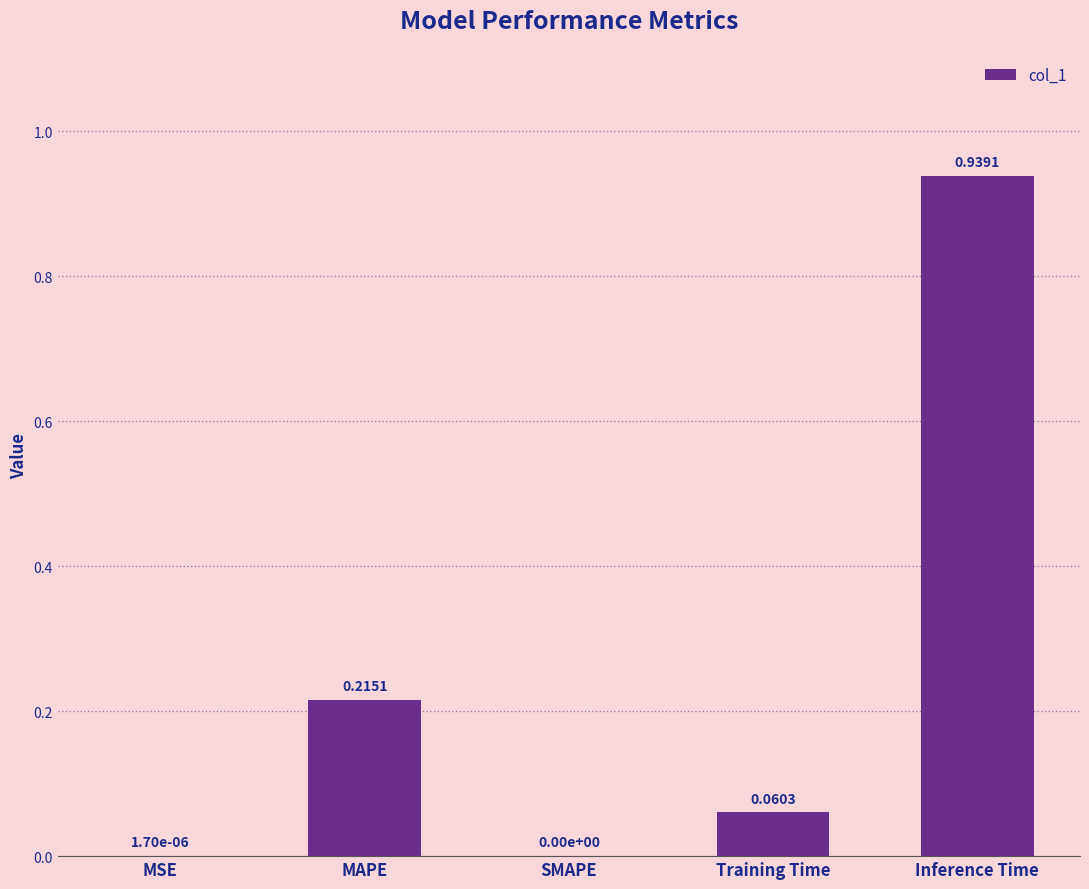

The chart shows a value of 0.0 at SMAPE. True or false?

True